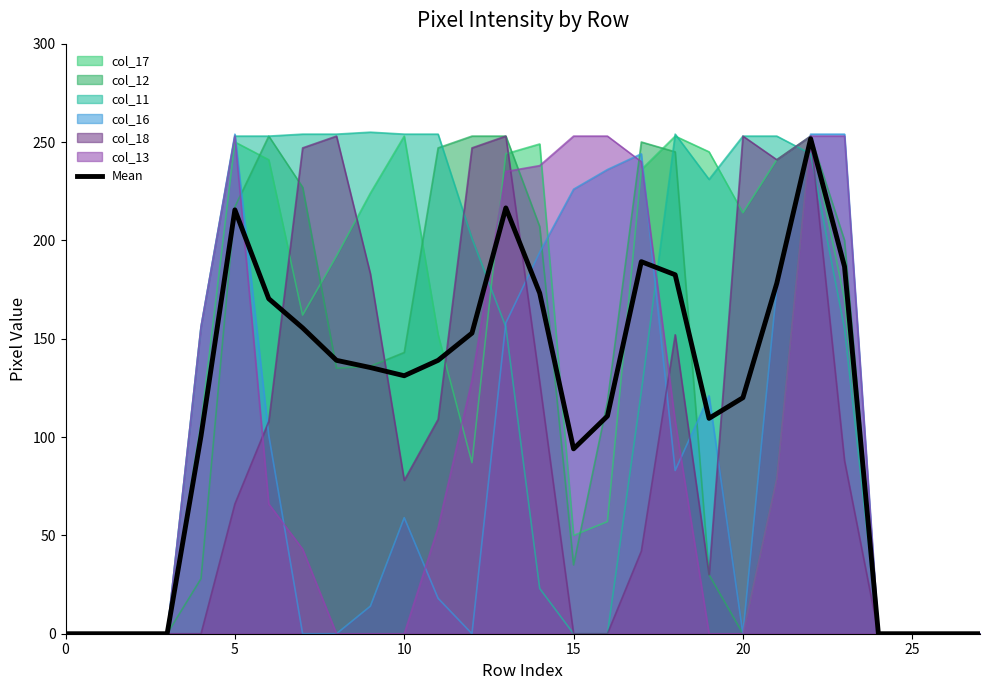

What is the change in value from 15 to 20?

+26.0